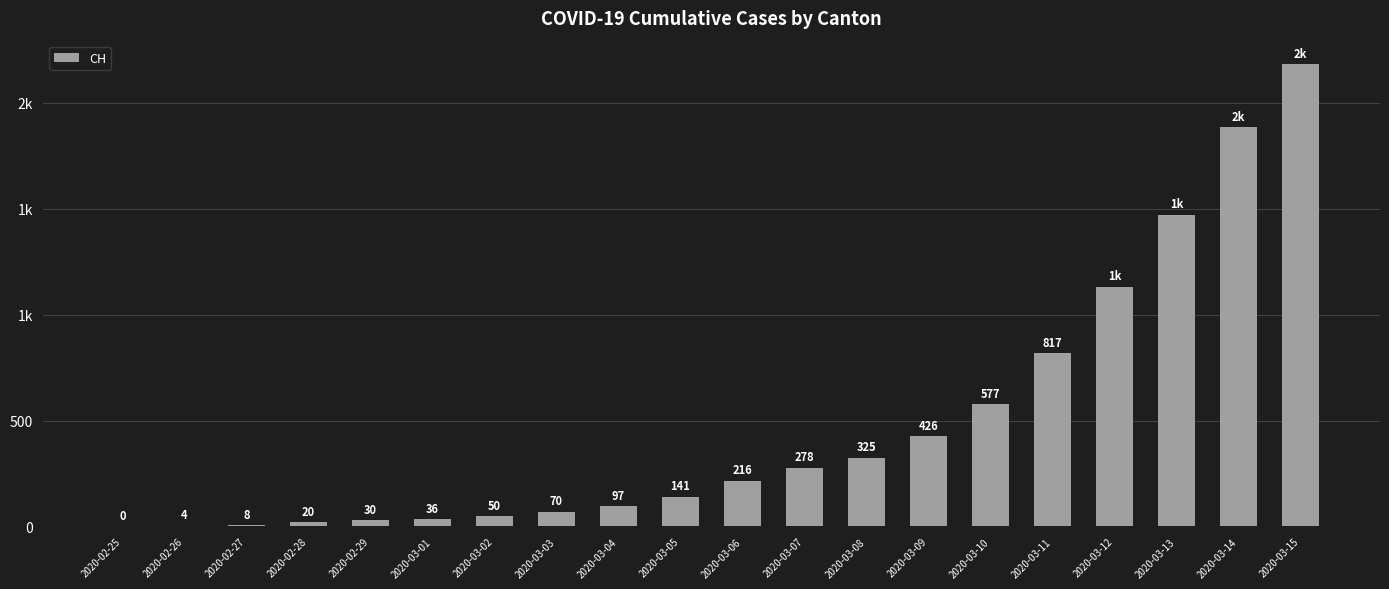

What is the sum of the values at 2020-03-14 and 2020-03-05?

2024